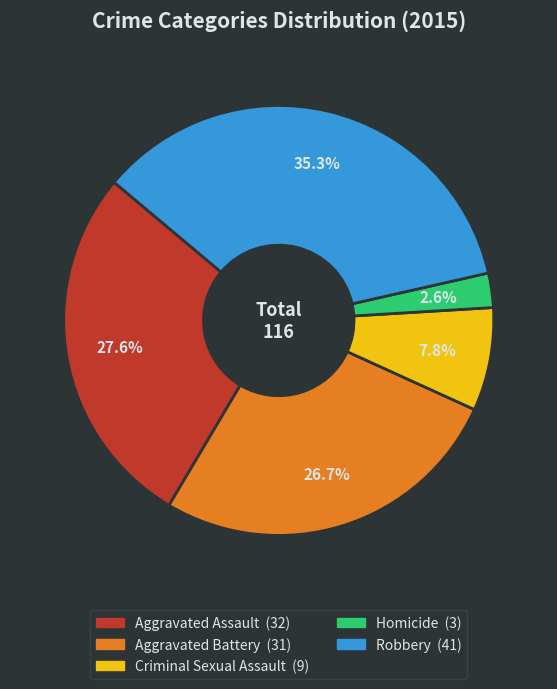

To the nearest percent, what portion does Aggravated Assault represent?

28%